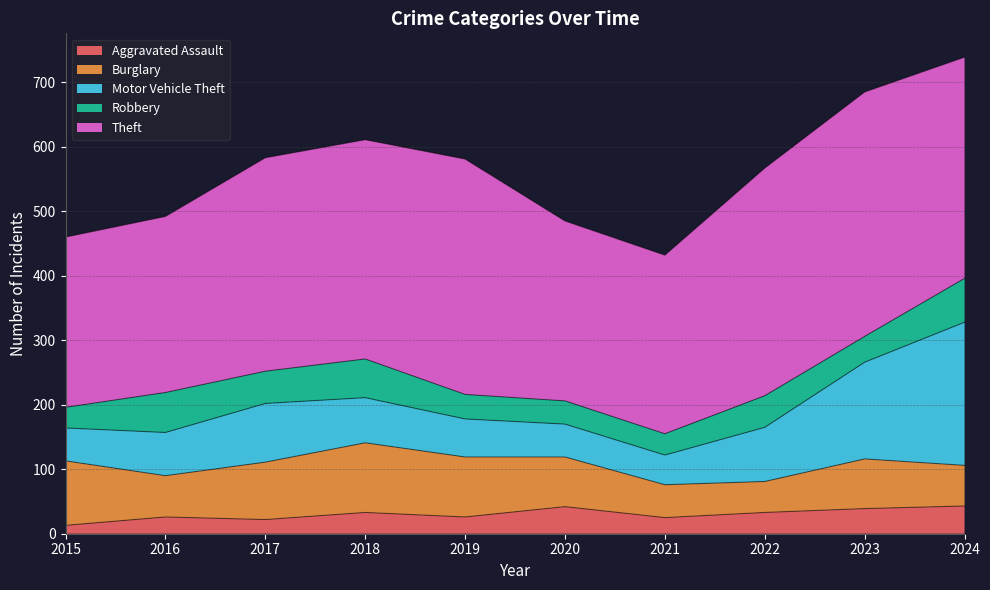

Which series changed the most between 2016 and 2023?

Theft